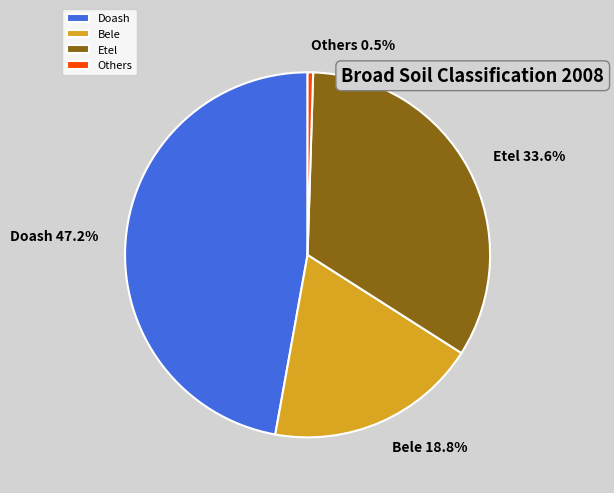

How many slices are in this pie chart?

4